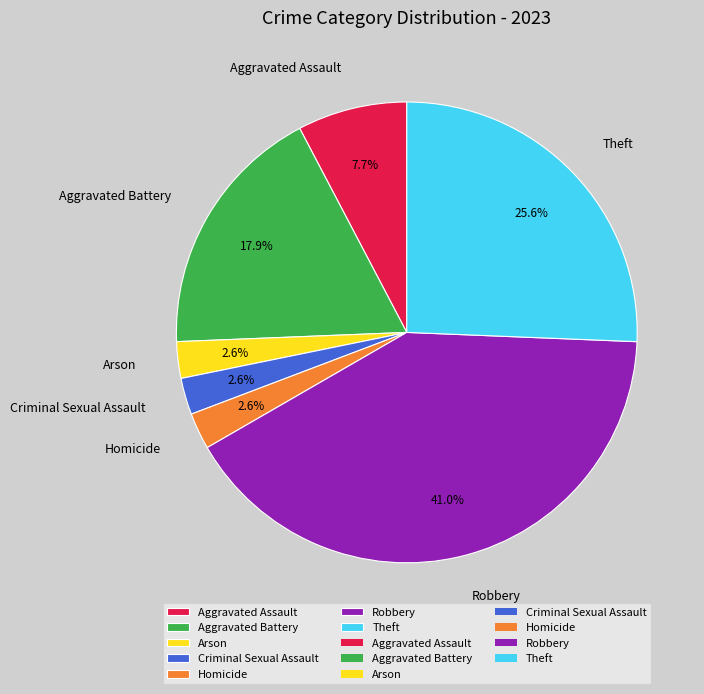

The Criminal Sexual Assault slice represents 3% of the pie. True or false?

True